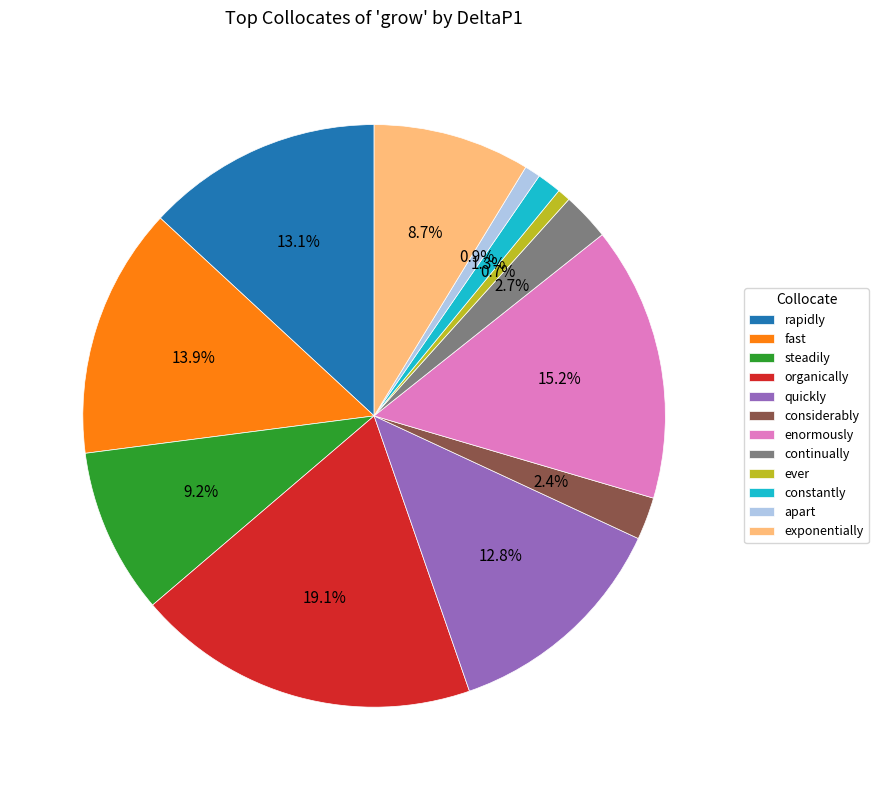

To the nearest percent, what portion does steadily represent?

9%